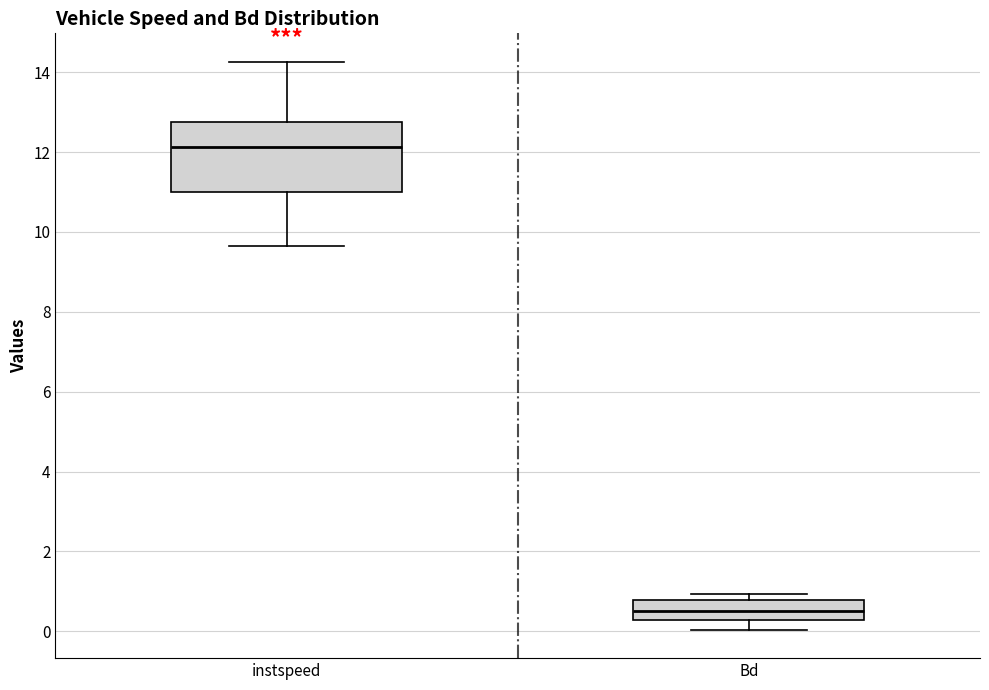

Reading left to right, read every box against the y-axis: the position of its median line, the range the box covers, and the ends of its whiskers. The values are not printed on the chart, so give them approximately, as read against the axis.

instspeed: median 12.2, box 11.0 to 12.8, whiskers 9.6 to 14.2
Bd: median 0.6, box 0.2 to 0.8, whiskers 0.0 to 1.0